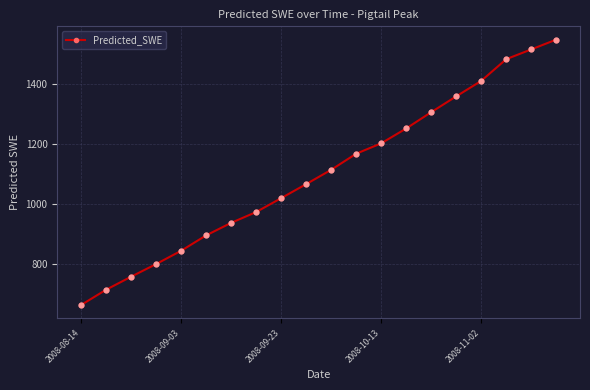

True or false: there are more than 2 points higher than both neighbors.

False